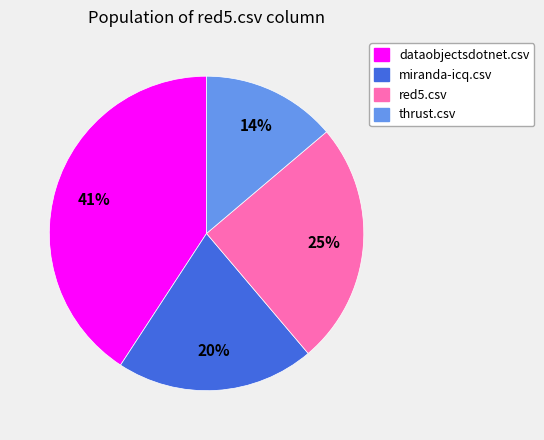

To the nearest percent, what is the combined percentage of thrust.csv and dataobjectsdotnet.csv?

55%